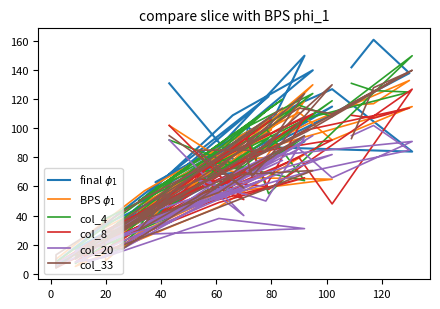

How many categories are shown in the chart?

40